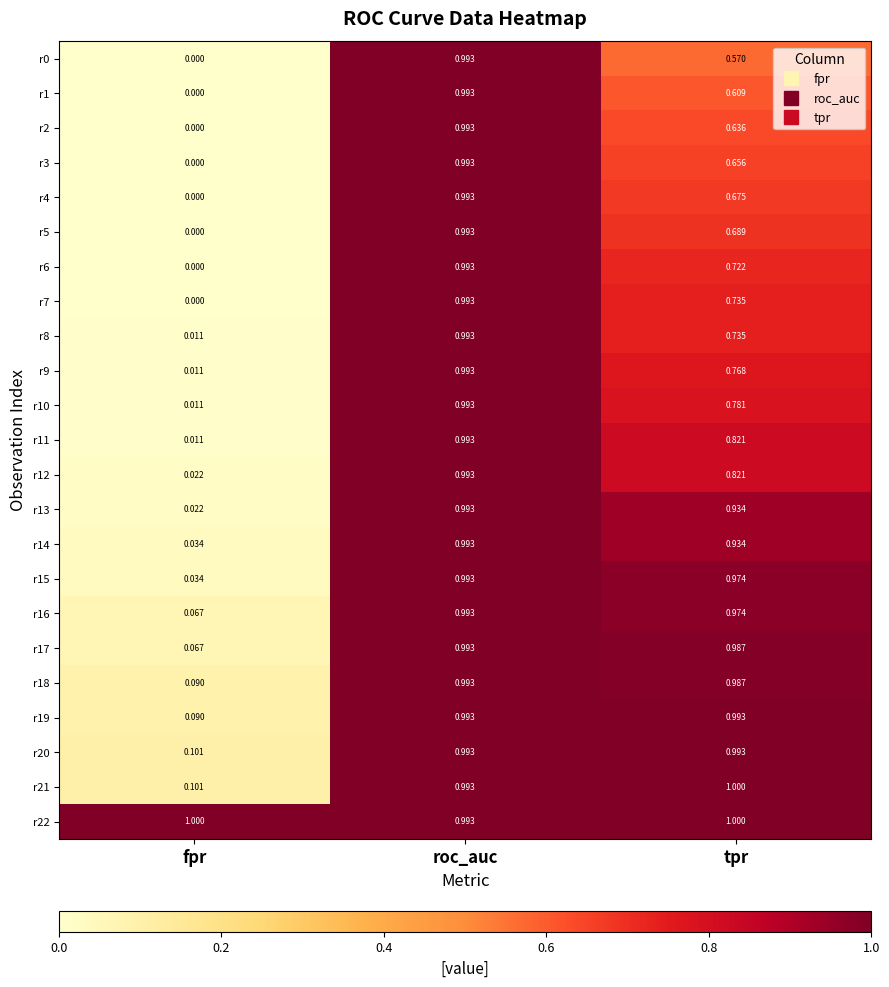

Rank the categories by r9 value from highest to lowest.

roc_auc, tpr, fpr